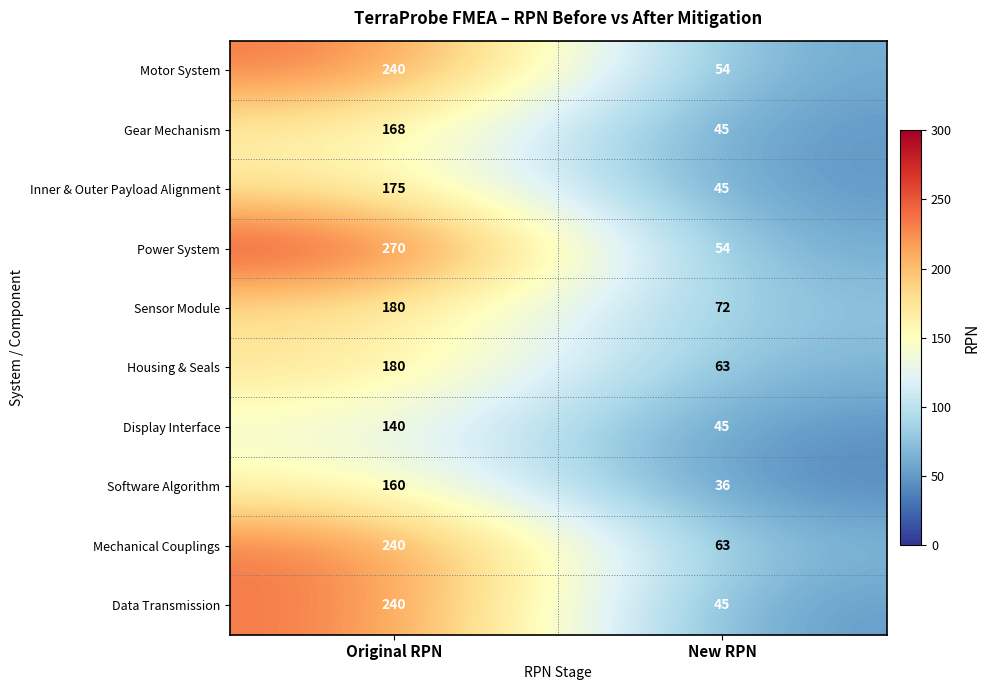

Reading left to right, list all the values displayed in this chart.

Motor System: 240	54
Gear Mechanism: 168	45
Inner & Outer Payload Alignment: 175	45
Power System: 270	54
Sensor Module: 180	72
Housing & Seals: 180	63
Display Interface: 140	45
Software Algorithm: 160	36
Mechanical Couplings: 240	63
Data Transmission: 240	45